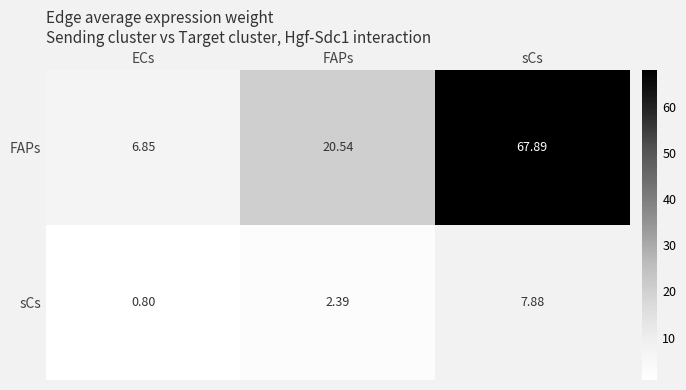

Where does the sCs series first go above 2?

FAPs